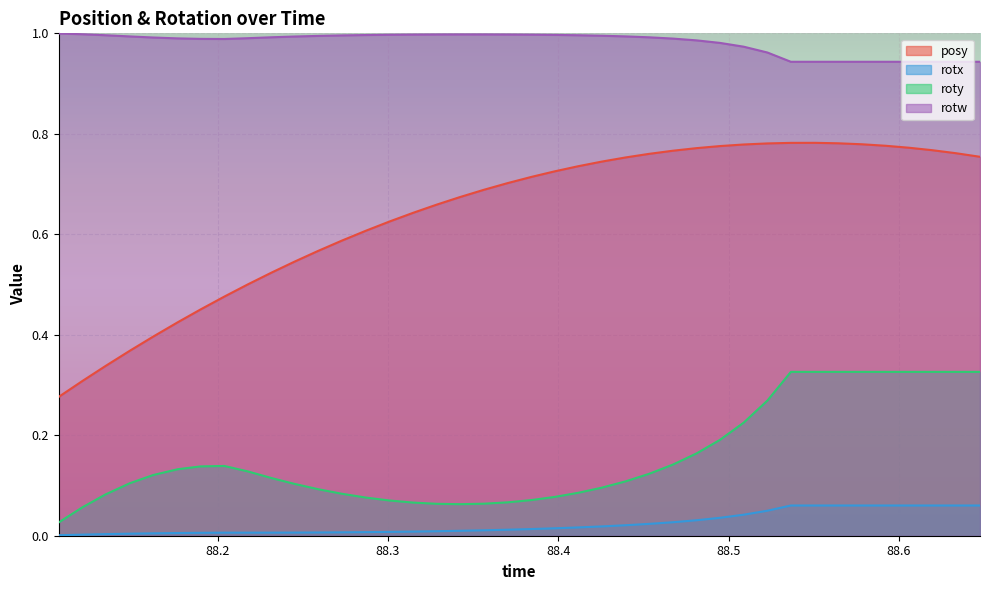

Rank the categories by rotx value from lowest to highest.

88.10657, 88.12048, 88.13403, 88.14844, 88.16211, 88.17651, 88.18994, 88.20386, 88.21765, 88.23157, 88.24512, 88.25891, 88.27283, 88.28711, 88.3009, 88.3147, 88.32861, 88.34229, 88.35632, 88.37012, 88.3844, 88.39783, 88.41174, 88.42554, 88.43958, 88.45325, 88.46729, 88.4812, 88.495, 88.50891, 88.52283, 88.53662, 88.55103, 88.56433, 88.57849, 88.59229, 88.60608, 88.61975, 88.63367, 88.64771